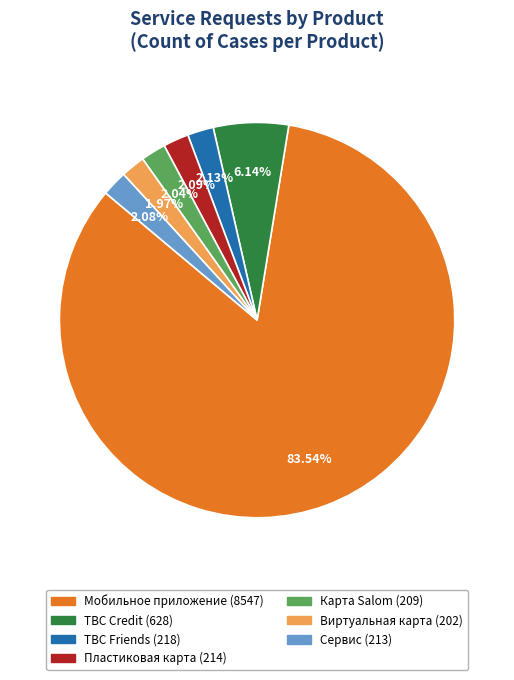

Between Карта Salom and TBC Credit, which is larger?

TBC Credit